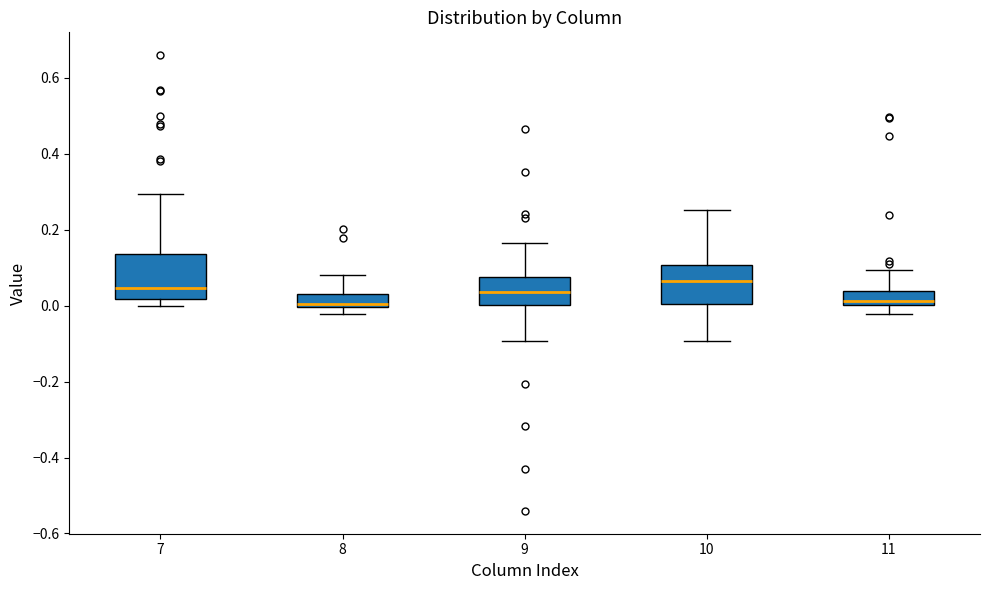

Reading left to right, transcribe this box plot: for each box, give where its median line is, the range the box spans, and where its two whiskers end, as read against the y-axis. The values are not printed on the chart, so give them approximately, as read against the axis.

7: median 0.04, box 0.02 to 0.14, whiskers 0.00 to 0.30
8: median 0.00 (just above the box's lower edge), box 0.00 to 0.04, whiskers -0.02 to 0.08
9: median 0.04, box 0.00 to 0.08, whiskers -0.10 to 0.16
10: median 0.06, box 0.00 to 0.10, whiskers -0.10 to 0.26
11: median 0.02, box 0.00 to 0.04, whiskers -0.02 to 0.10